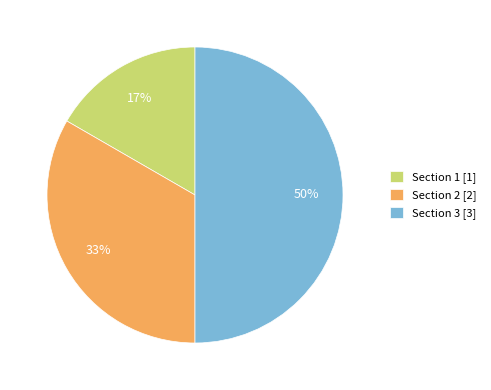

Count the number of slices in the pie.

3